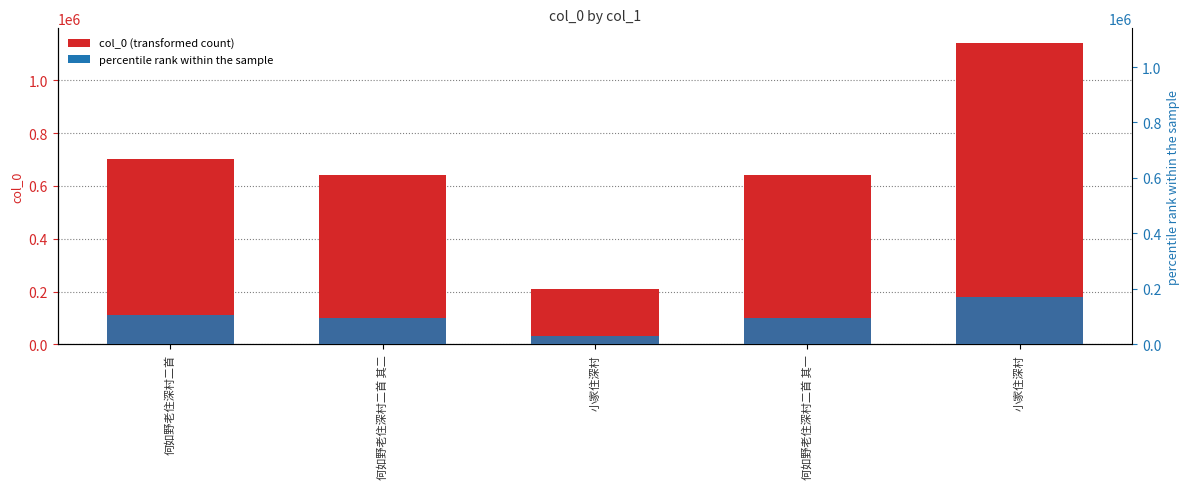

What is the sum of all percentile rank within the sample values?

500237.7